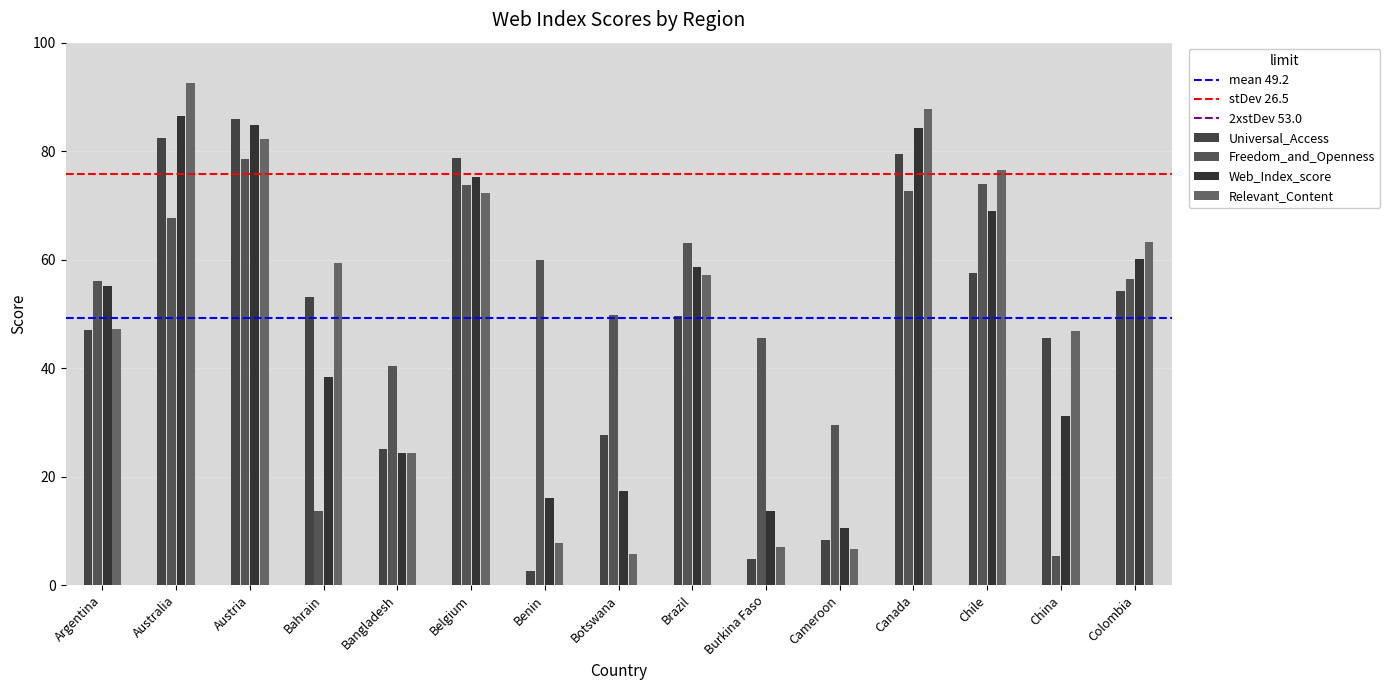

Which category has the lowest value in the Relevant_Content series?

Botswana